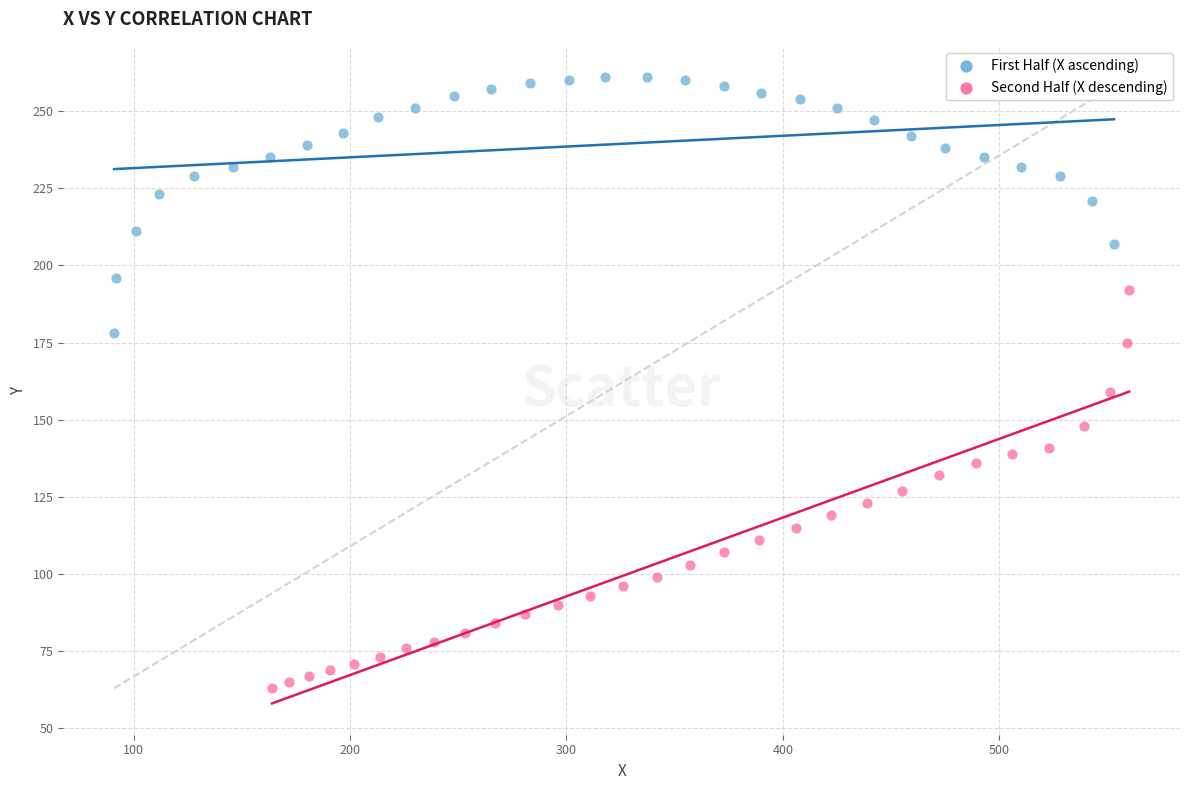

Which series reaches the minimum Y coordinate?

Second Half (X descending)